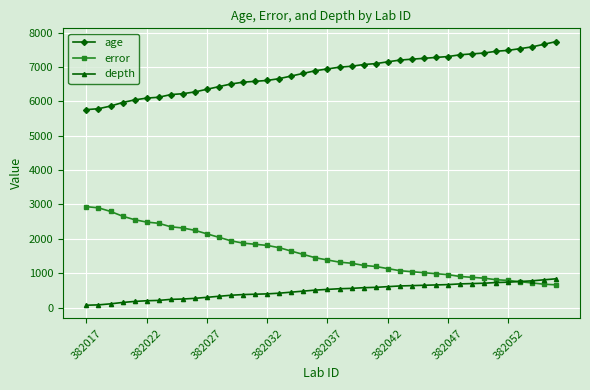

True or false: error and age cross at least once.

False